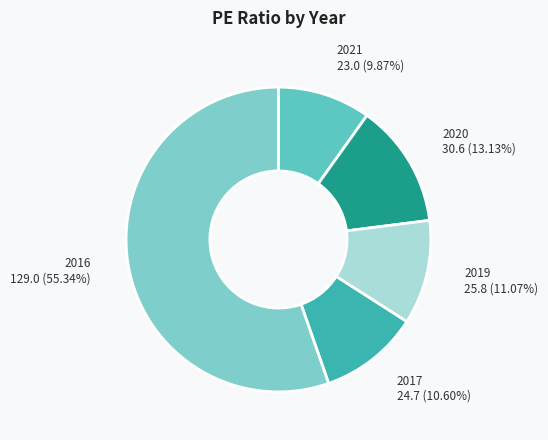

Which category has the biggest portion of the pie?

2016